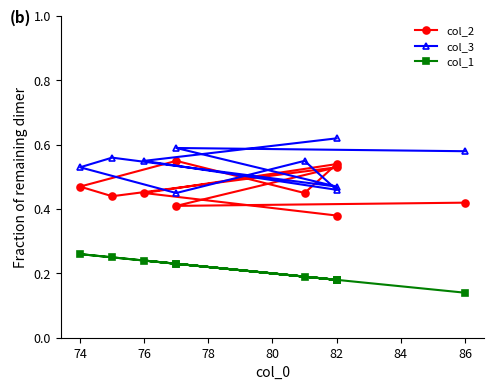

Is it true that col_3 equals 0.9 at 88?

False